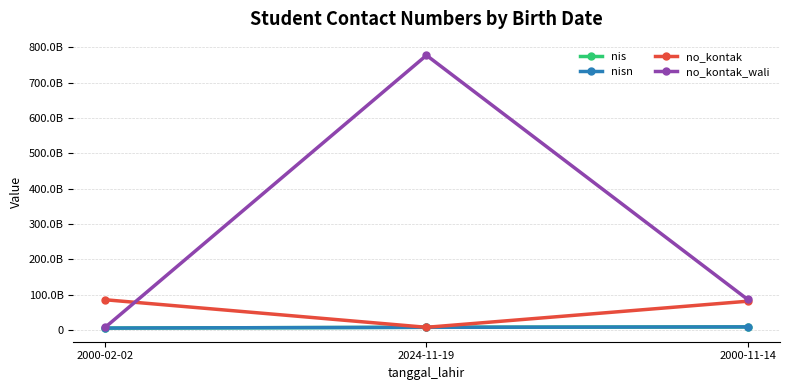

Does the chart have visible grid lines?

Yes